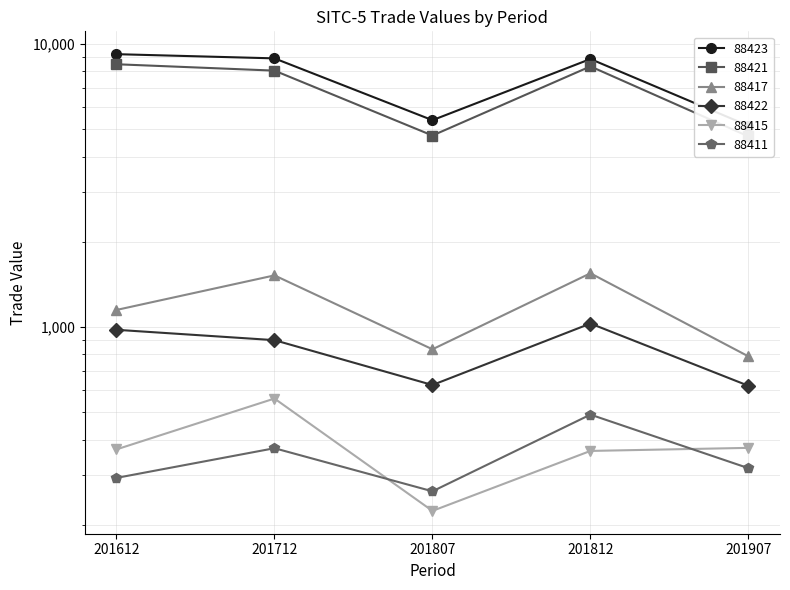

What are all the series names shown in the legend?

88423, 88421, 88417, 88422, 88415, 88411